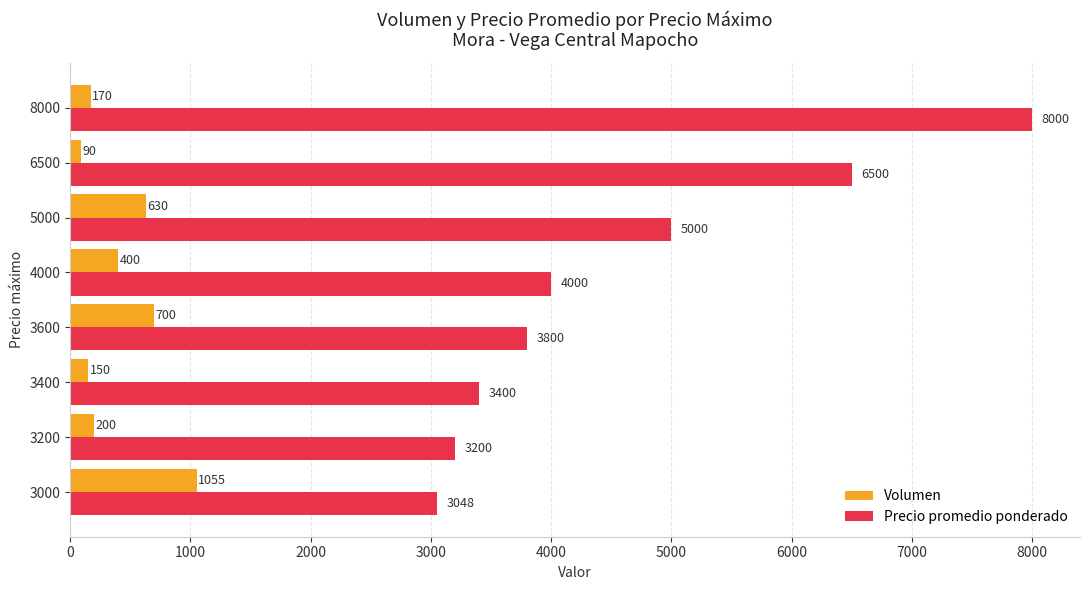

At which category does the chart reach its peak across all series?

8000